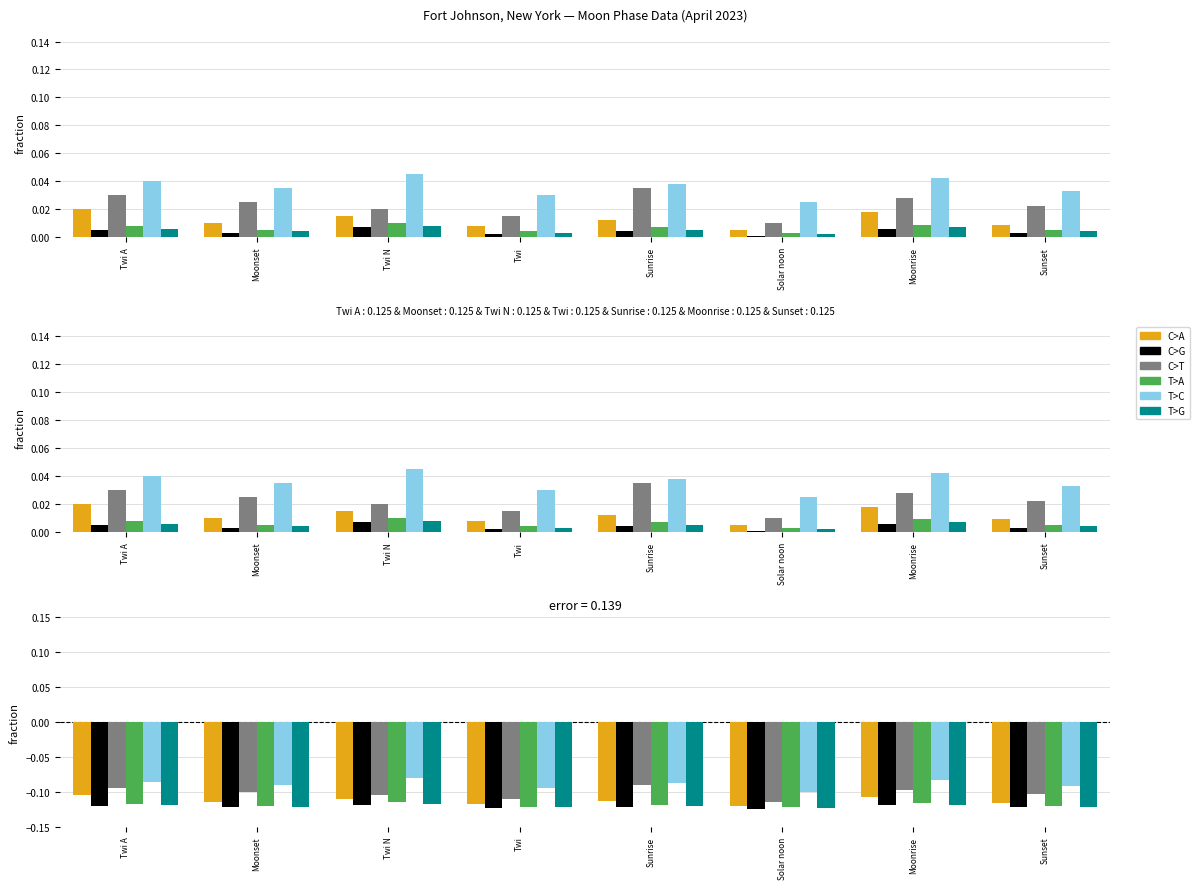

True or false: T>C has a value of -0.2 at Twi.

False